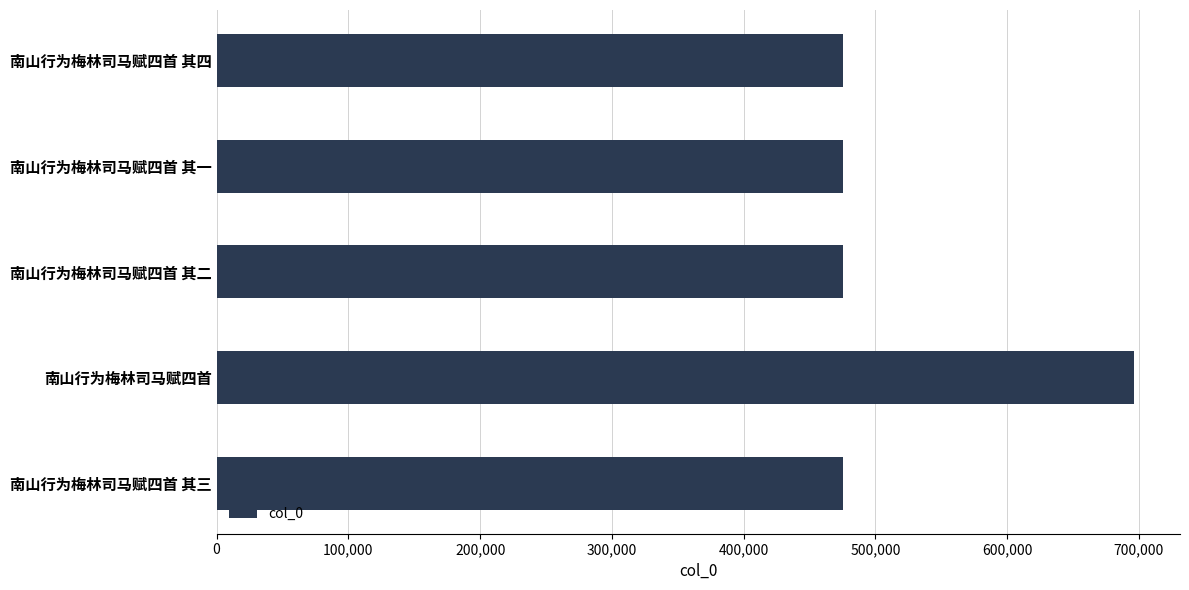

What is the ratio of the value at 南山行为梅林司马赋四首 其四 to the value at 南山行为梅林司马赋四首 其一?

1.0